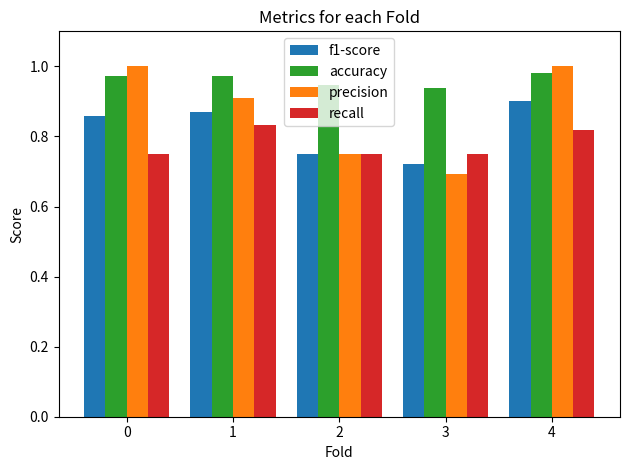

At which category is the sum across all series the highest?

4